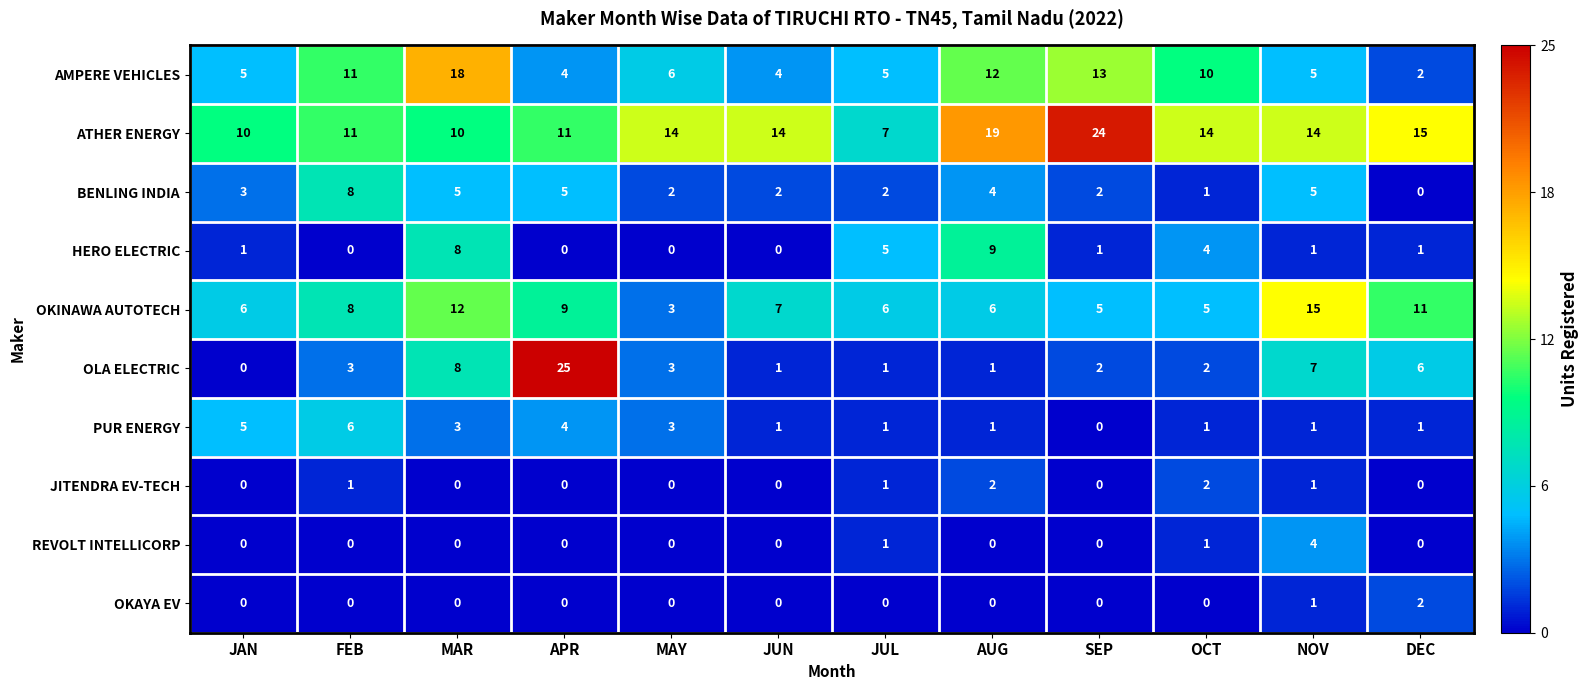

The value of HERO ELECTRIC at APR is -3. True or false?

False